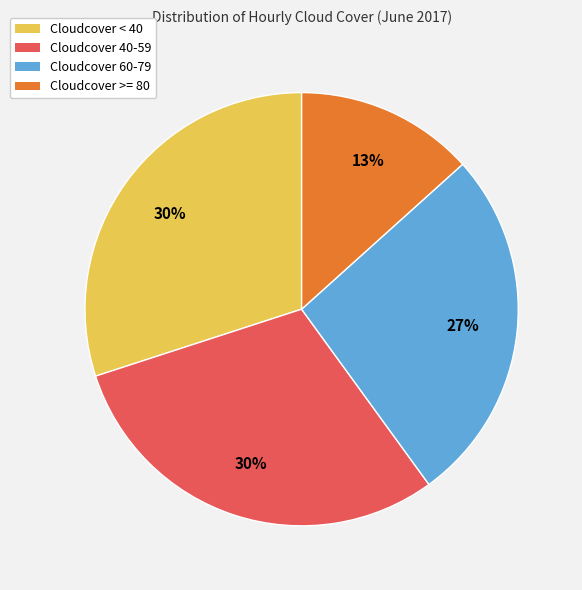

Is it true that Cloudcover >= 80 is 13% of the pie?

True